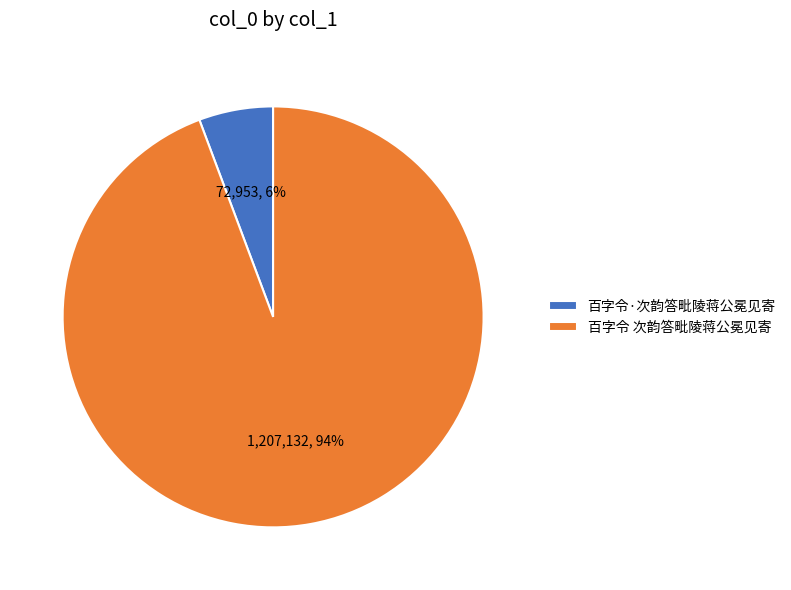

To the nearest percent, what is the combined percentage of 百字令·次韵答毗陵蒋公冕见寄 and 百字令 次韵答毗陵蒋公冕见寄?

100%